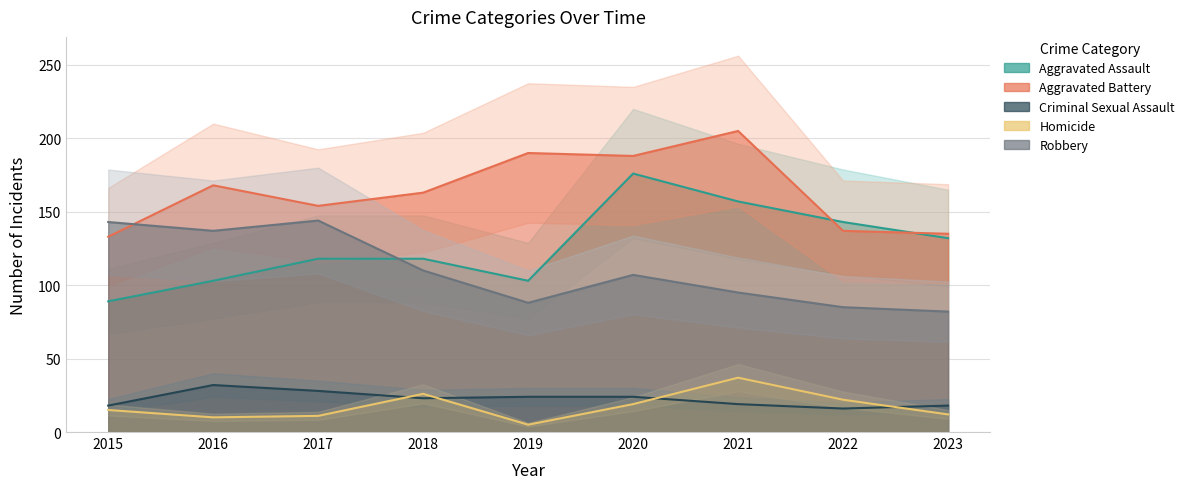

How many lines are shown in the chart?

5